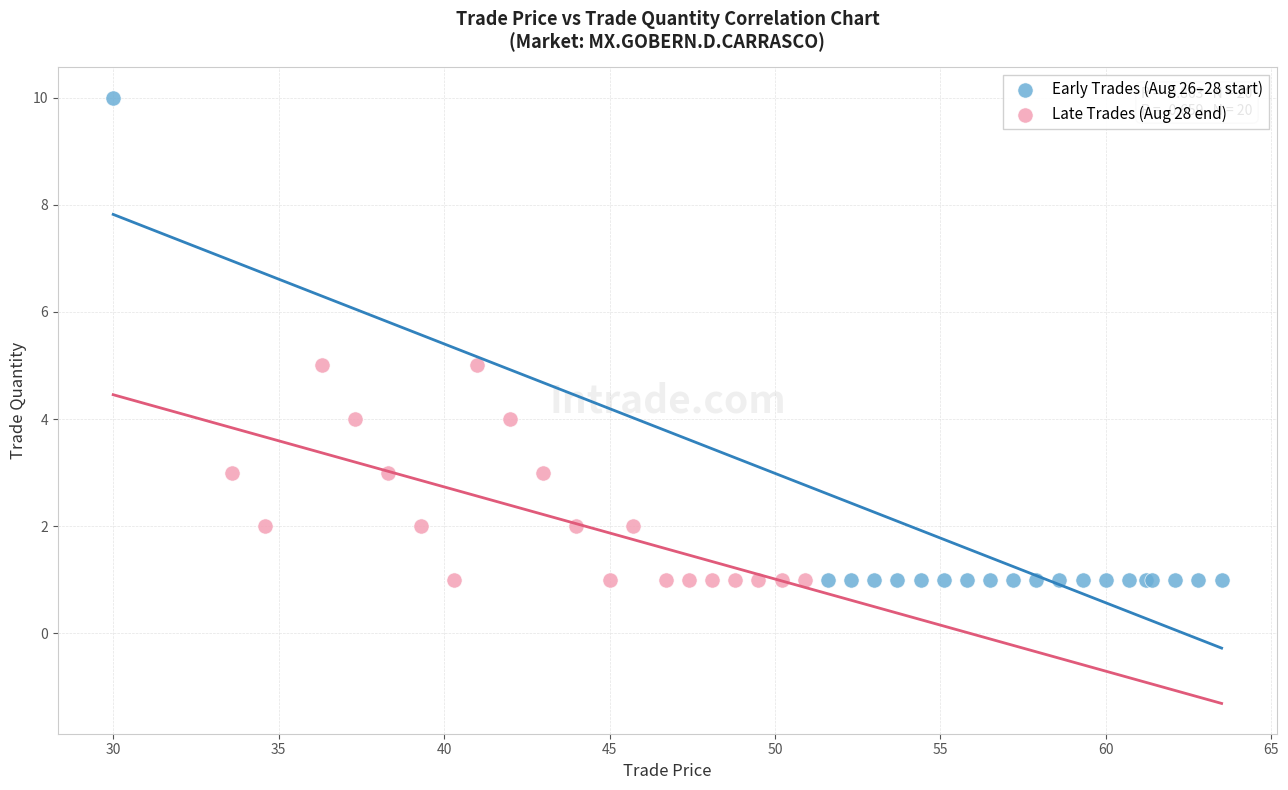

Which series contains the highest Y value?

Early Trades (Aug 26–28 start)